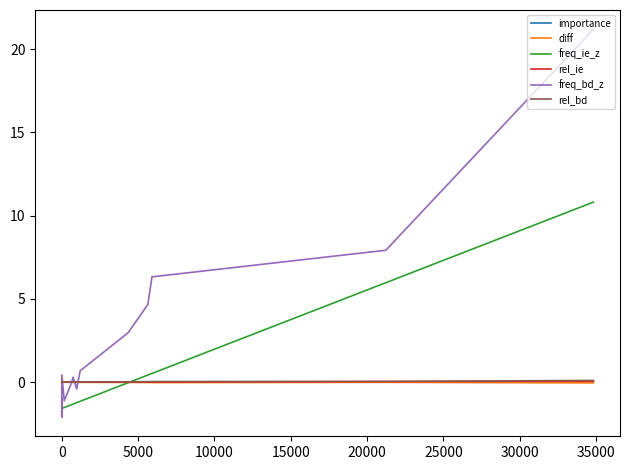

What is the smallest value displayed?

-2.1